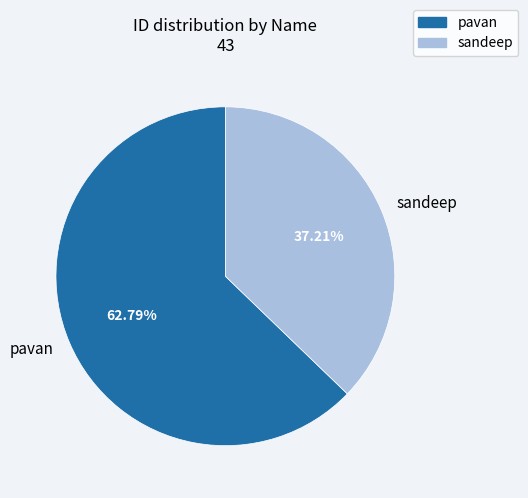

The sandeep slice represents 26% of the pie. True or false?

False